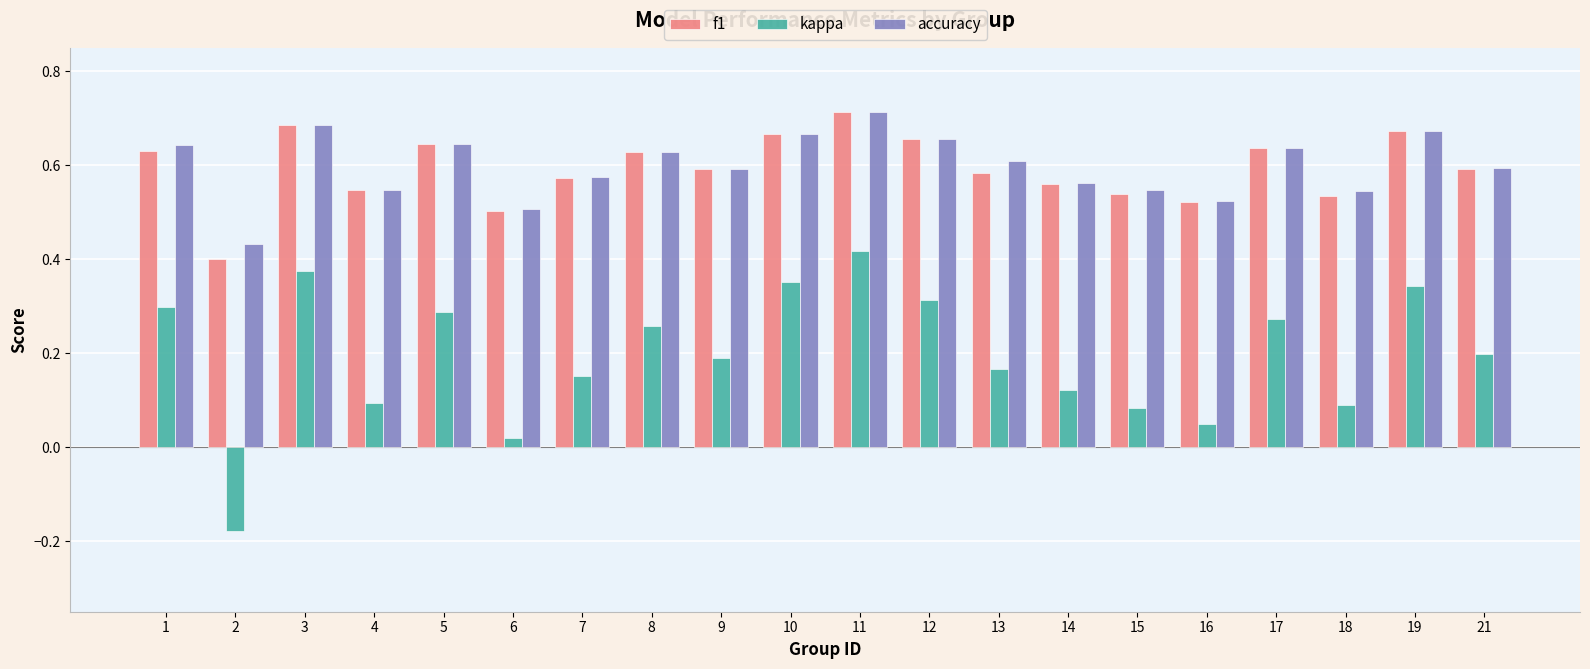

At which label does accuracy reach its peak?

11